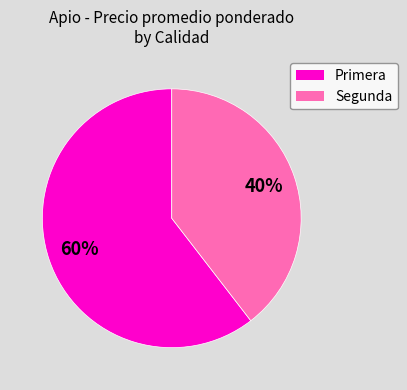

Is the sum of Segunda and Primera greater than half?

Yes